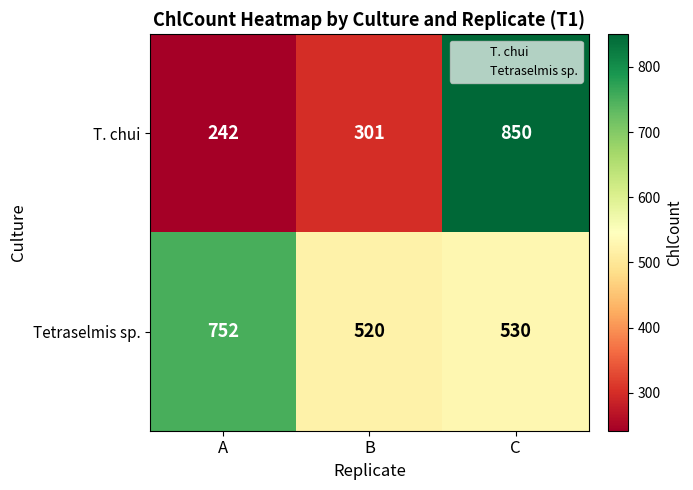

The value of Tetraselmis sp. at C is 779. True or false?

False